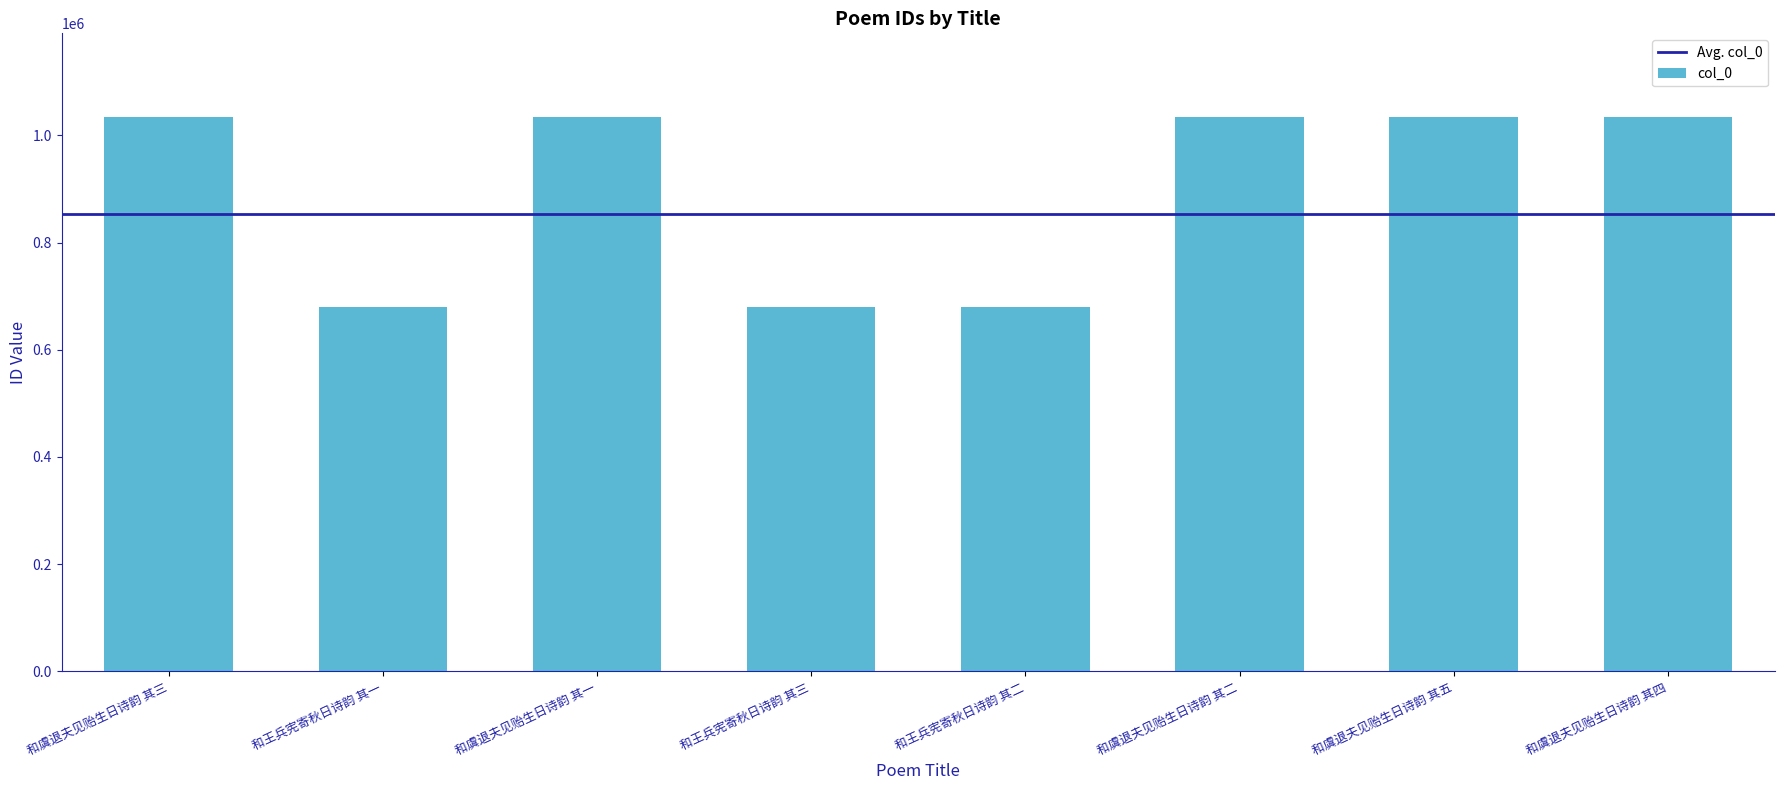

Approximately how many times larger is the value at 和虞退夫见贻生日诗韵 其一 compared to 和虞退夫见贻生日诗韵 其四?

1.0